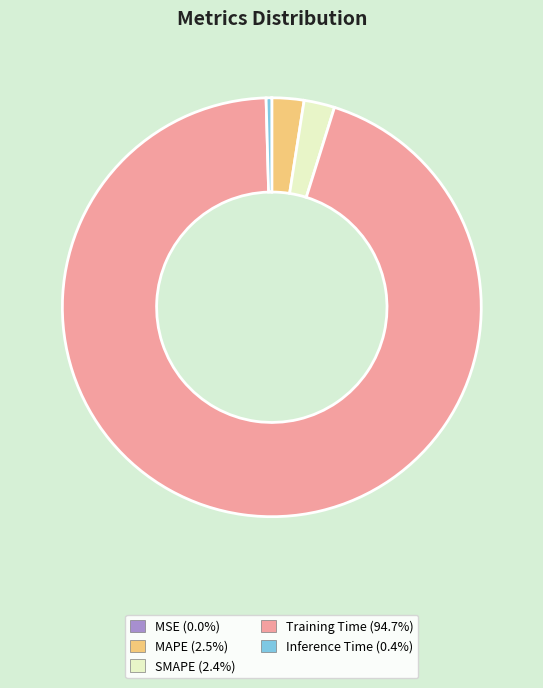

Which has a higher value, Training Time or Inference Time?

Training Time